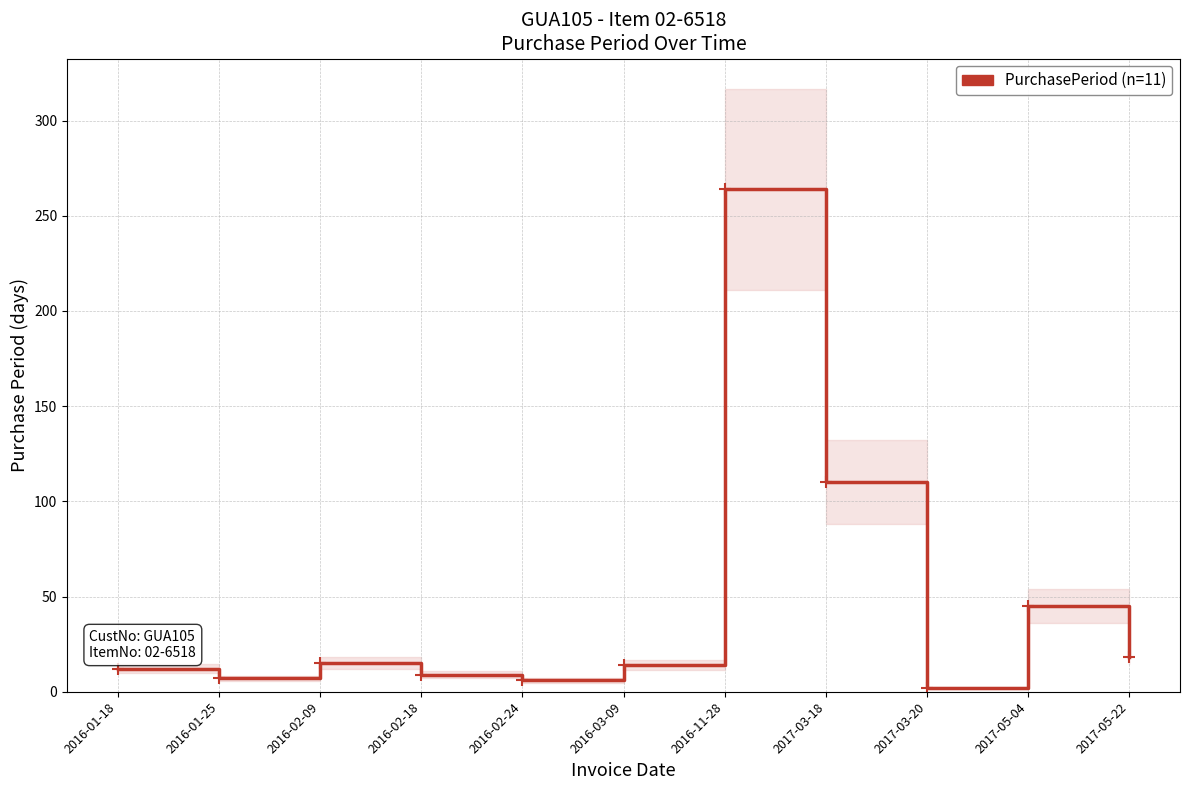

Where is the data nearest to the value 133?

2017-03-18